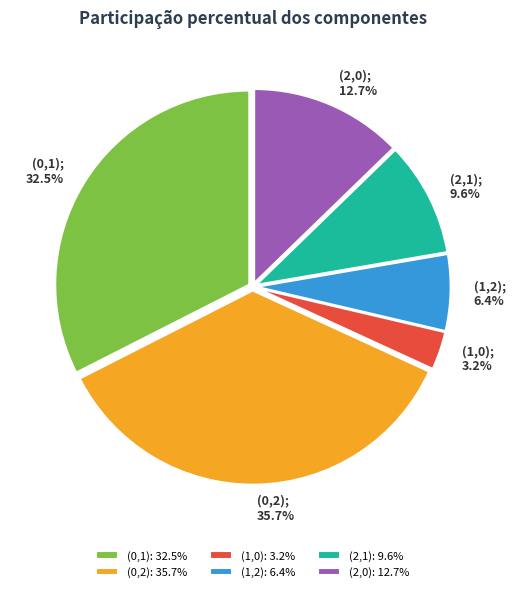

To the nearest percent, what is the average slice percentage?

17%